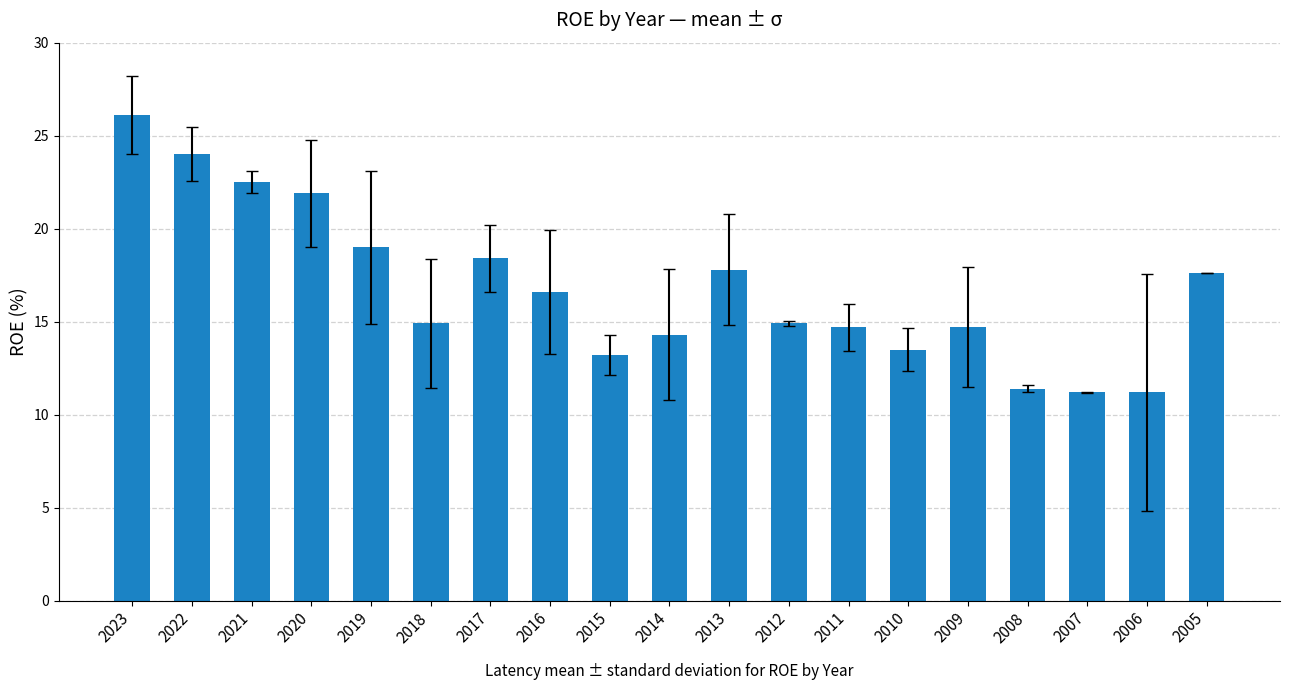

Reading left to right, extract all data points from this chart.

2023=26.1	2022=24.0	2021=22.5	2020=21.9	2019=19.0	2018=14.9	2017=18.4	2016=16.6	2015=13.2	2014=14.3	2013=17.8	2012=14.9	2011=14.7	2010=13.5	2009=14.7	2008=11.4	2007=11.2	2006=11.2	2005=17.6